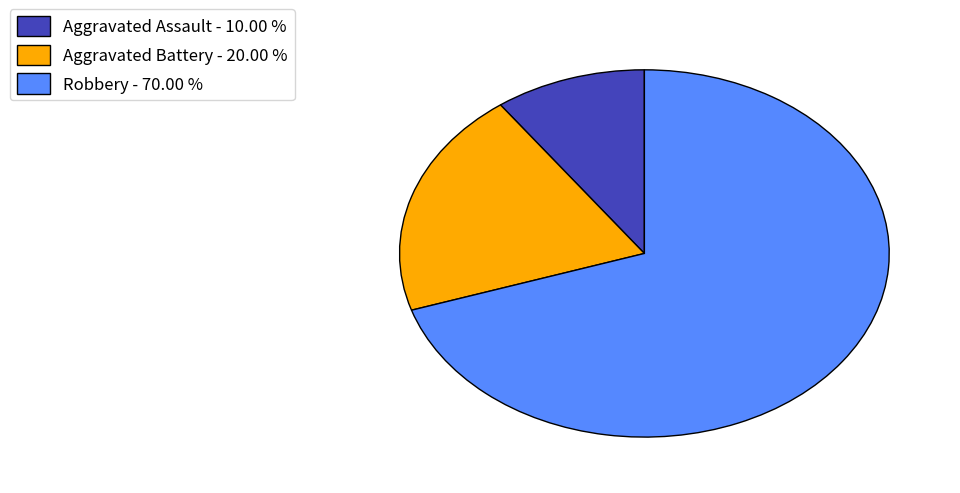

Between Aggravated Assault - 10.00 % and Robbery - 70.00 %, which is larger?

Robbery - 70.00 %